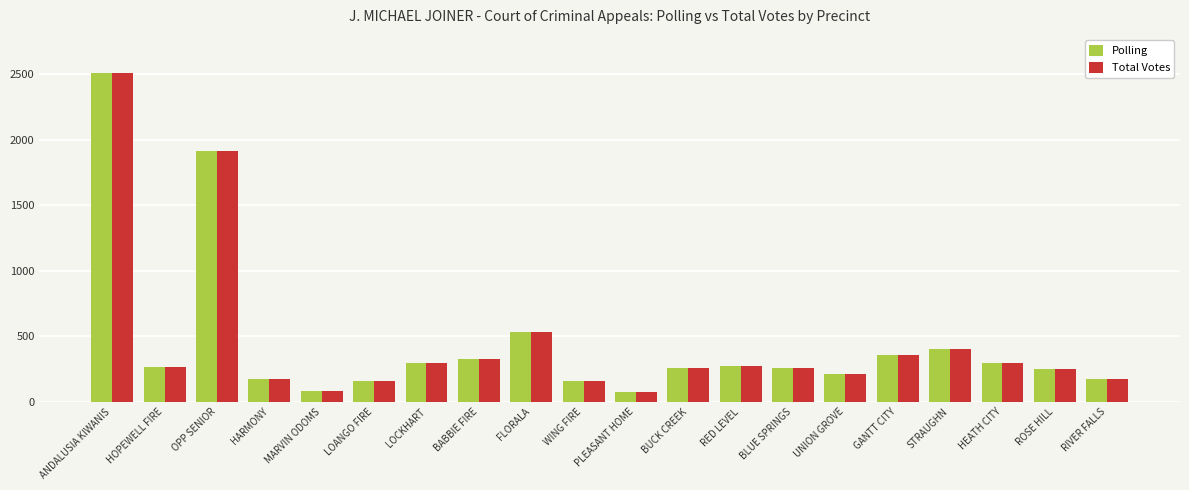

What position from the right is RED LEVEL?

8